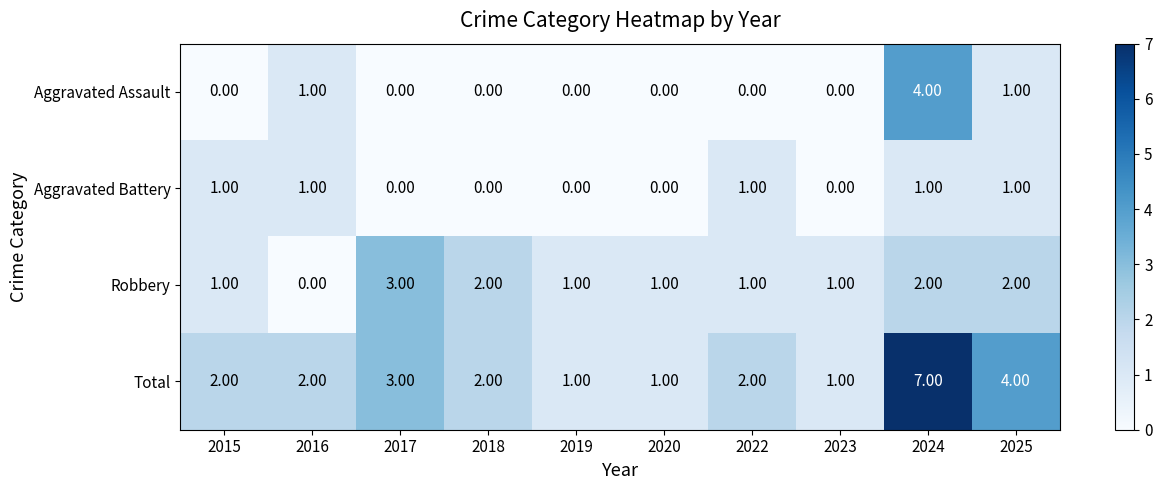

How many categories are shown in the chart?

10